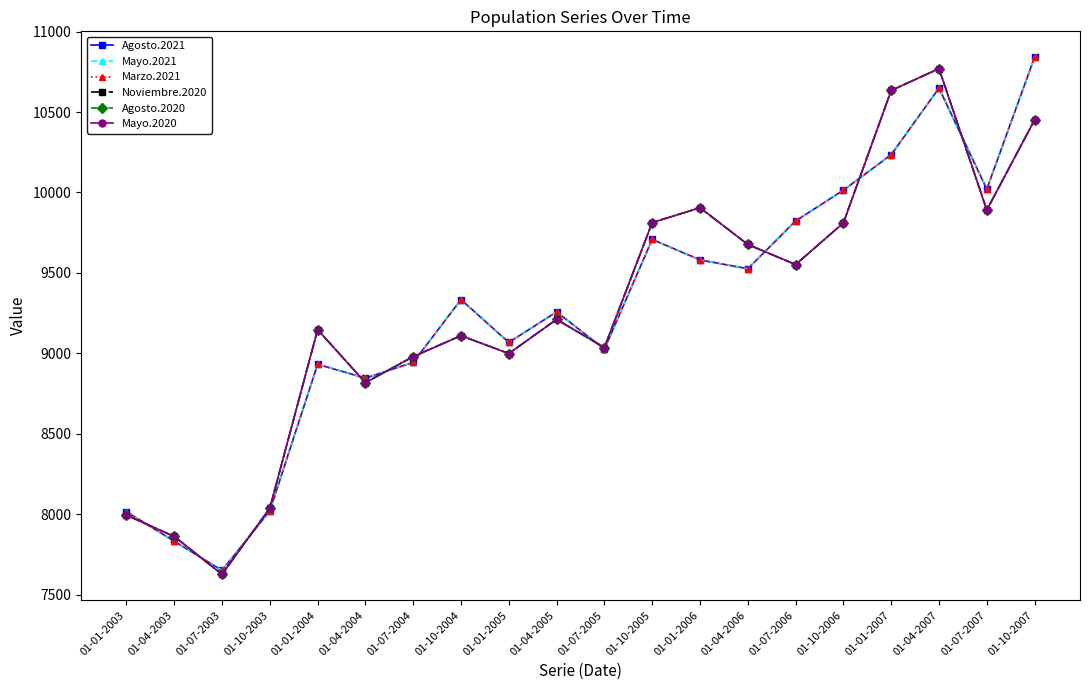

Where does the Mayo.2021 series first go above 9334?

01-10-2005